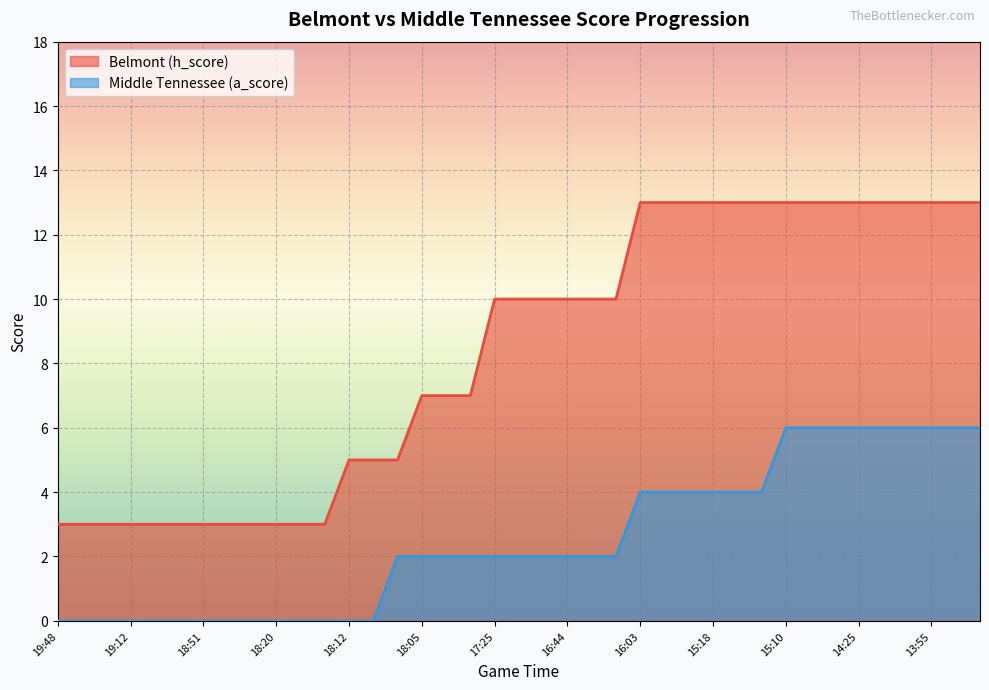

Is the value of Belmont (h_score) at 16:25 greater than the value of Middle Tennessee (a_score) at 19:12?

Yes